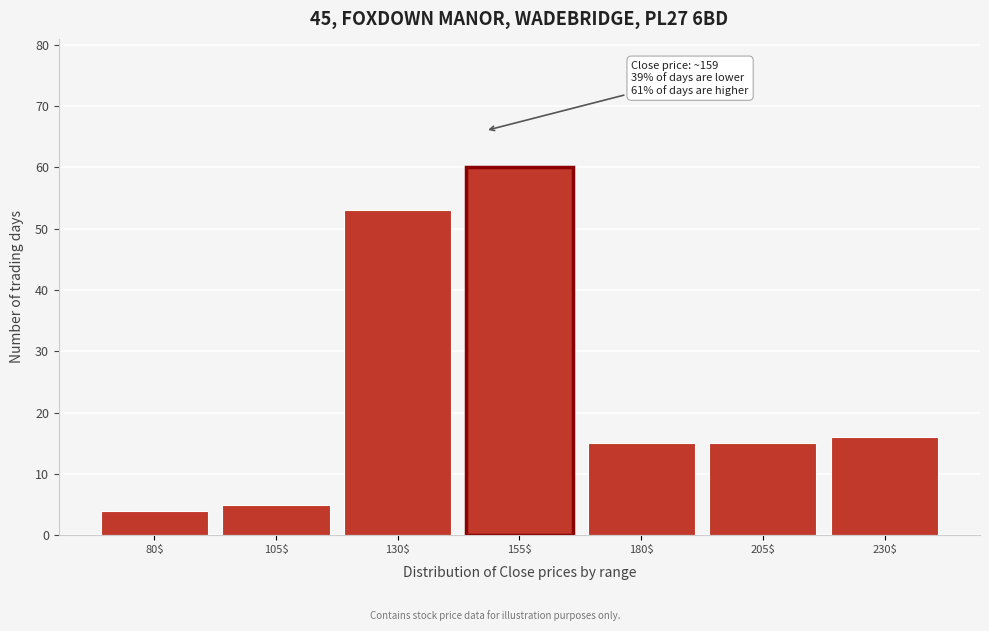

Reading left to right, extract all data points from this chart.

4	5	53	60	15	15	16